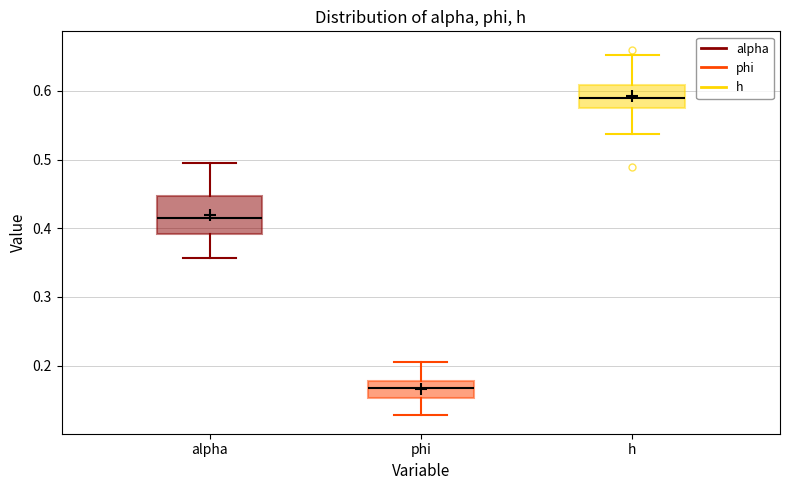

Where is the lower edge of the box for h on the y-axis? The values are not printed on the chart, so give them approximately, as read against the axis.

0.58